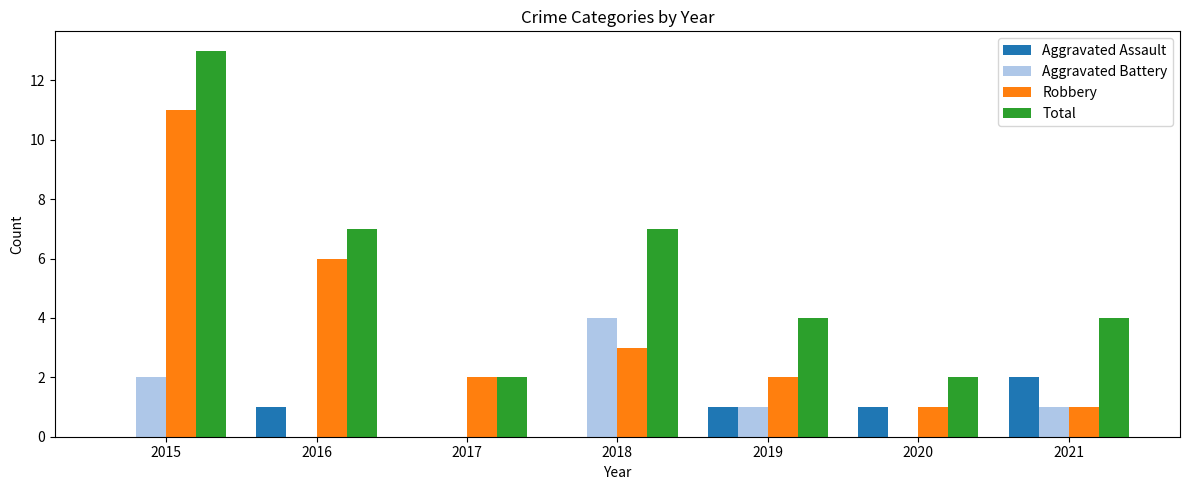

The Robbery series shows 11 at 2015. True or false?

True